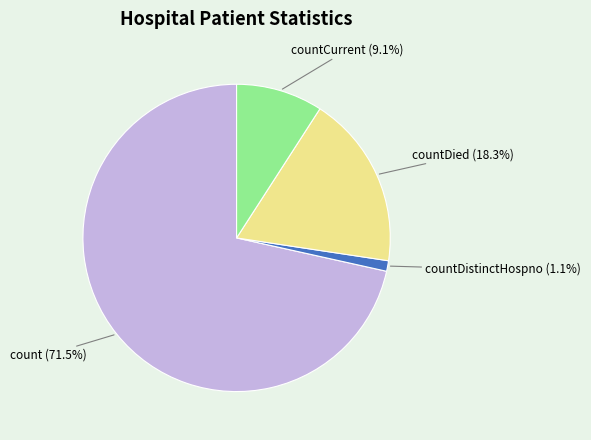

Is it true that countDied is 18% of the pie?

True